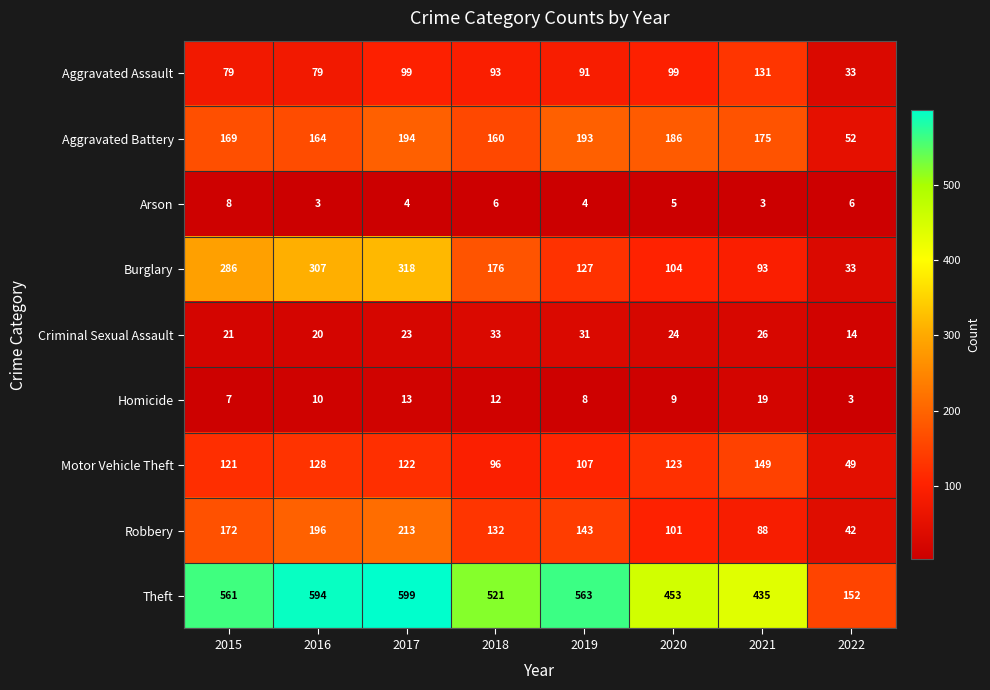

Which series has the widest spread of values?

Theft